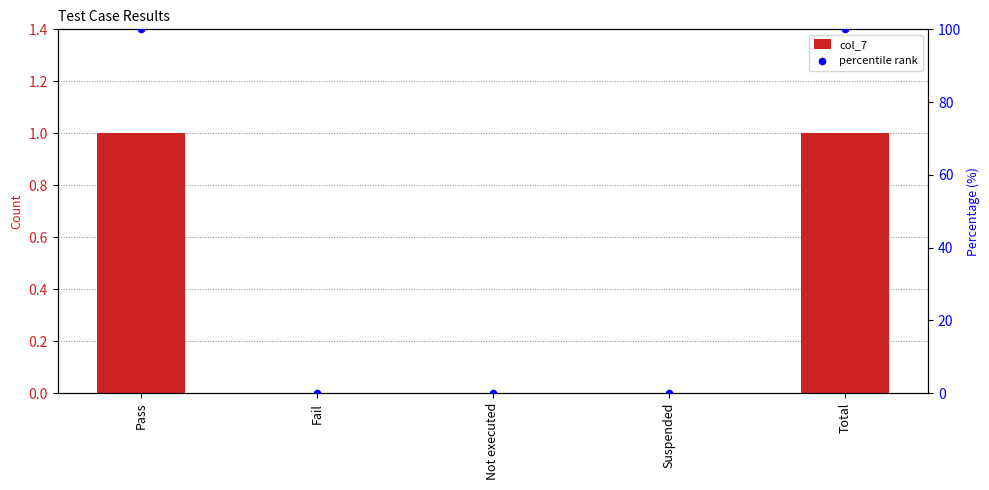

Is the value of col_7 at Total greater than the value of percentile rank at Pass?

No